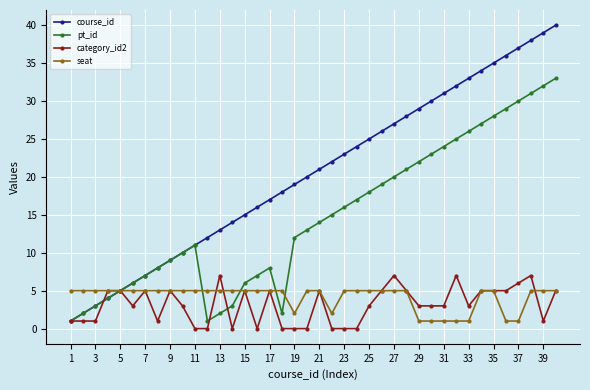

How many lines are shown in the chart?

4